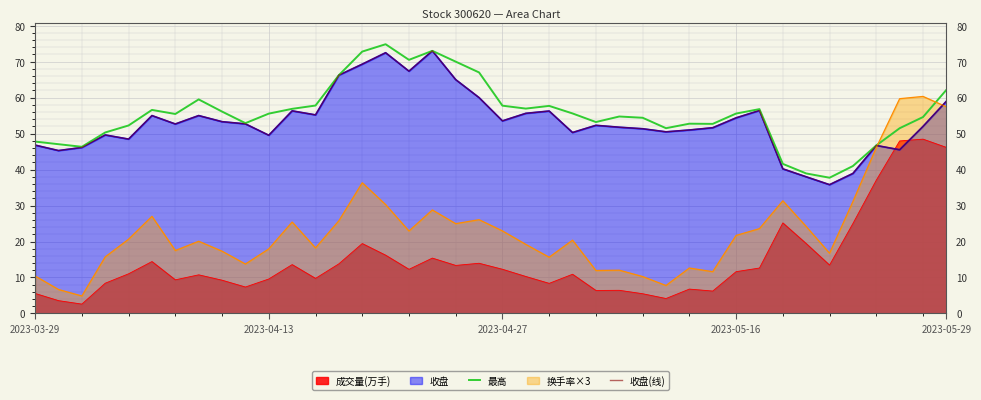

How many values in the 收盘(线) series are below 52?

19